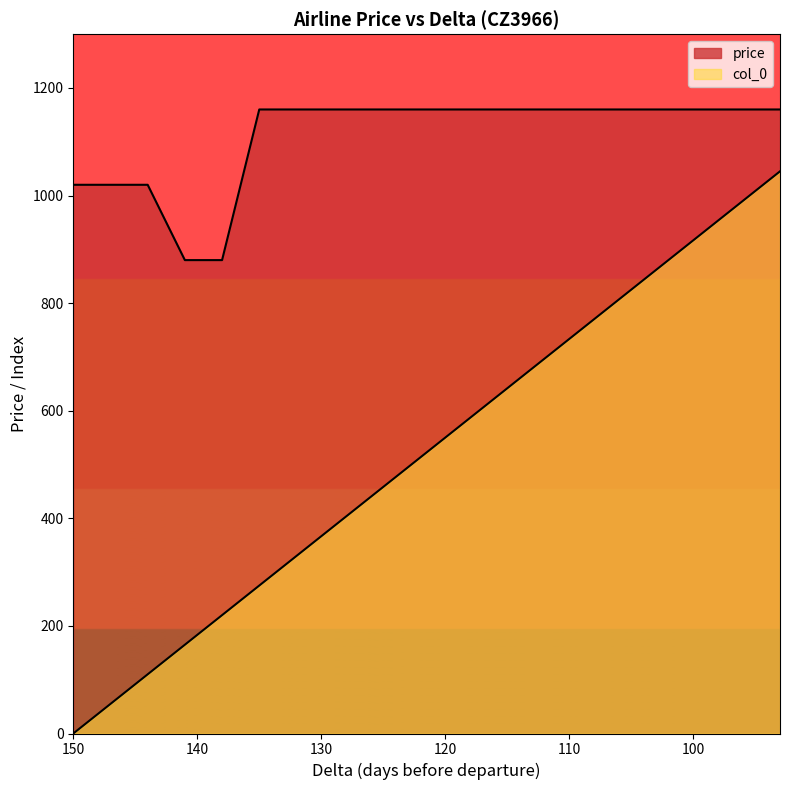

At 126, list the series in order from largest to smallest.

price, col_0